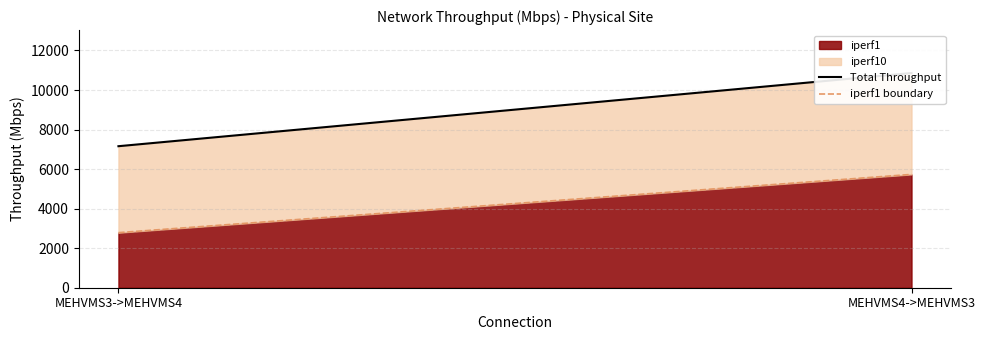

At which label does Total Throughput reach its peak?

MEHVMS4->MEHVMS3